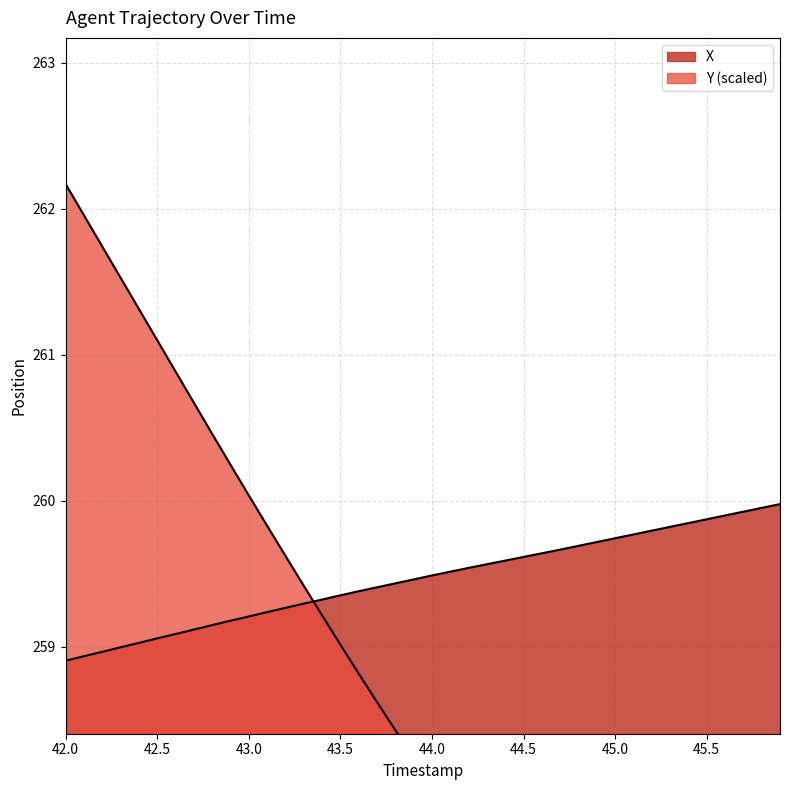

Reading left to right, list all the values displayed in this chart.

X: 258.9	258.9	259.0	259.0	259.0	259.1	259.1	259.1	259.1	259.2	259.2	259.2	259.3	259.3	259.3	259.4	259.4	259.4	259.4	259.5	259.5	259.5	259.5	259.6	259.6	259.6	259.6	259.7	259.7	259.7	259.7	259.8	259.8	259.8	259.8	259.9	259.9	259.9	260.0	260.0
Y: 262.2	262.0	261.7	261.5	261.3	261.1	260.9	260.7	260.5	260.2	260.0	259.8	259.6	259.4	259.2	259.0	258.8	258.6	258.4	258.2	258.0	257.9	257.7	257.5	257.3	257.1	257.0	256.8	256.6	256.4	256.3	256.1	255.9	255.7	255.6	255.4	255.2	255.1	254.9	254.7